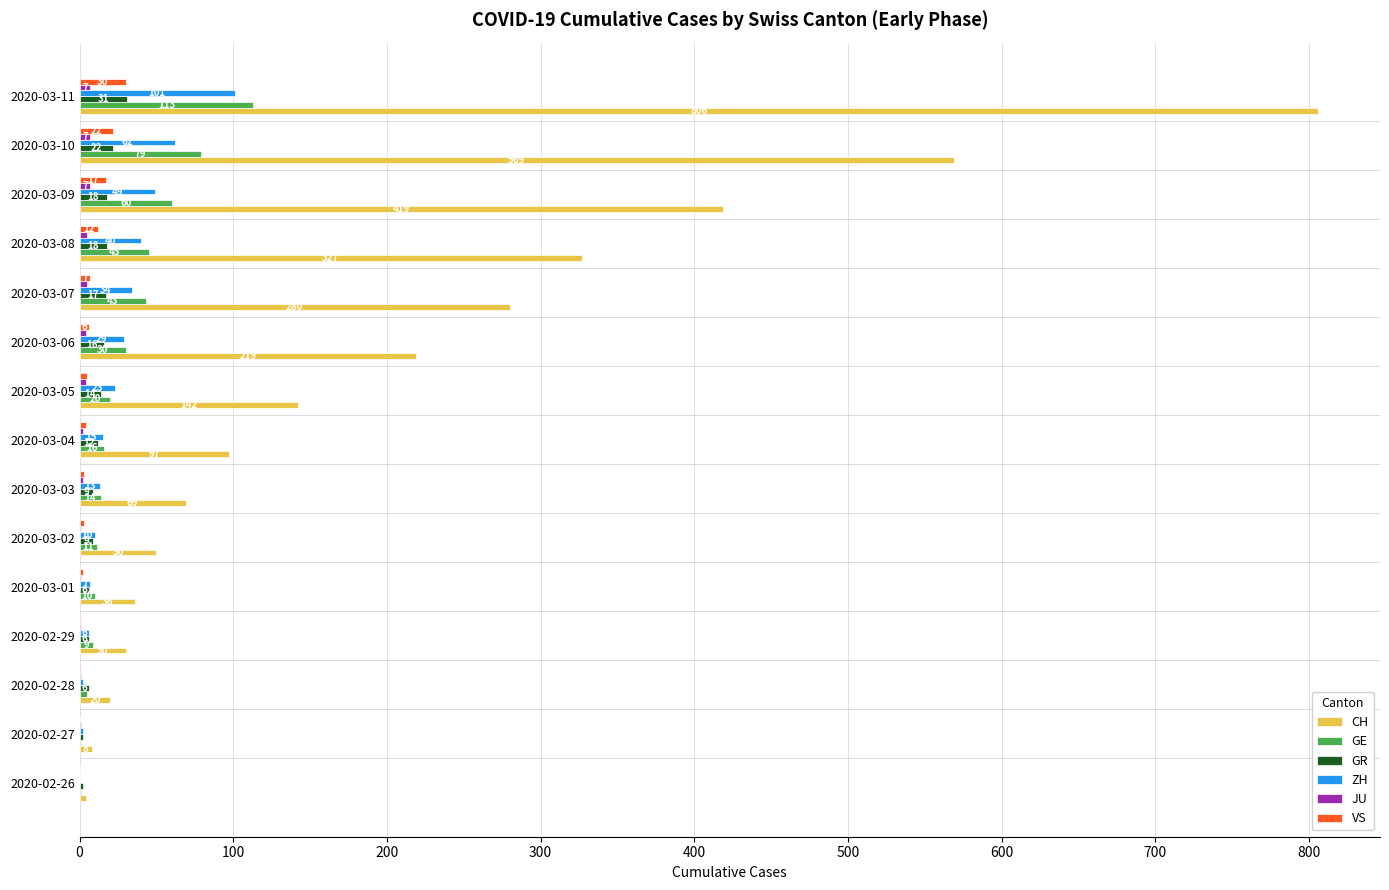

What is the sum of all CH values?

3076